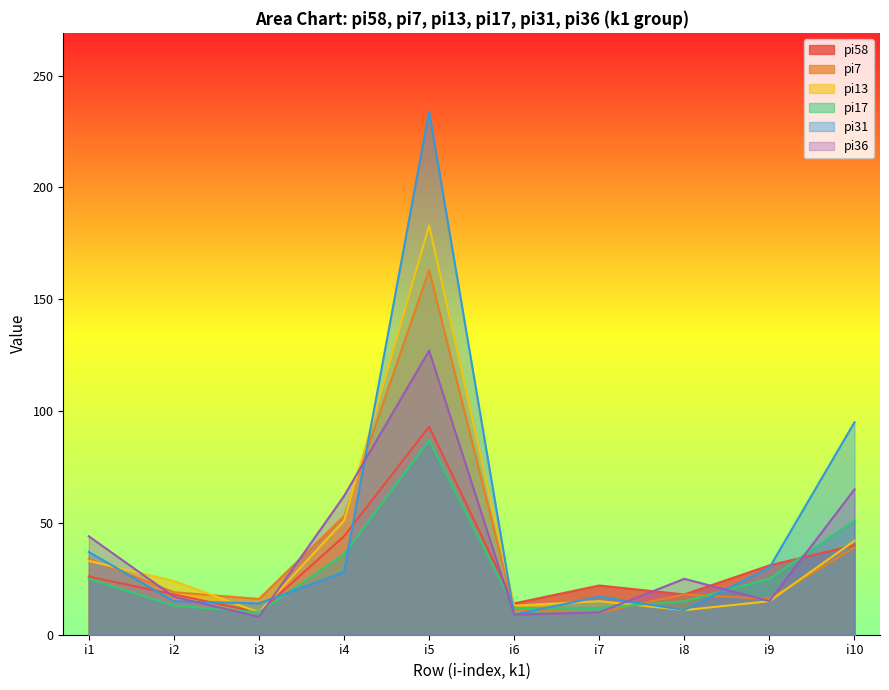

The value of pi7 at i6-k1 is 6. True or false?

False